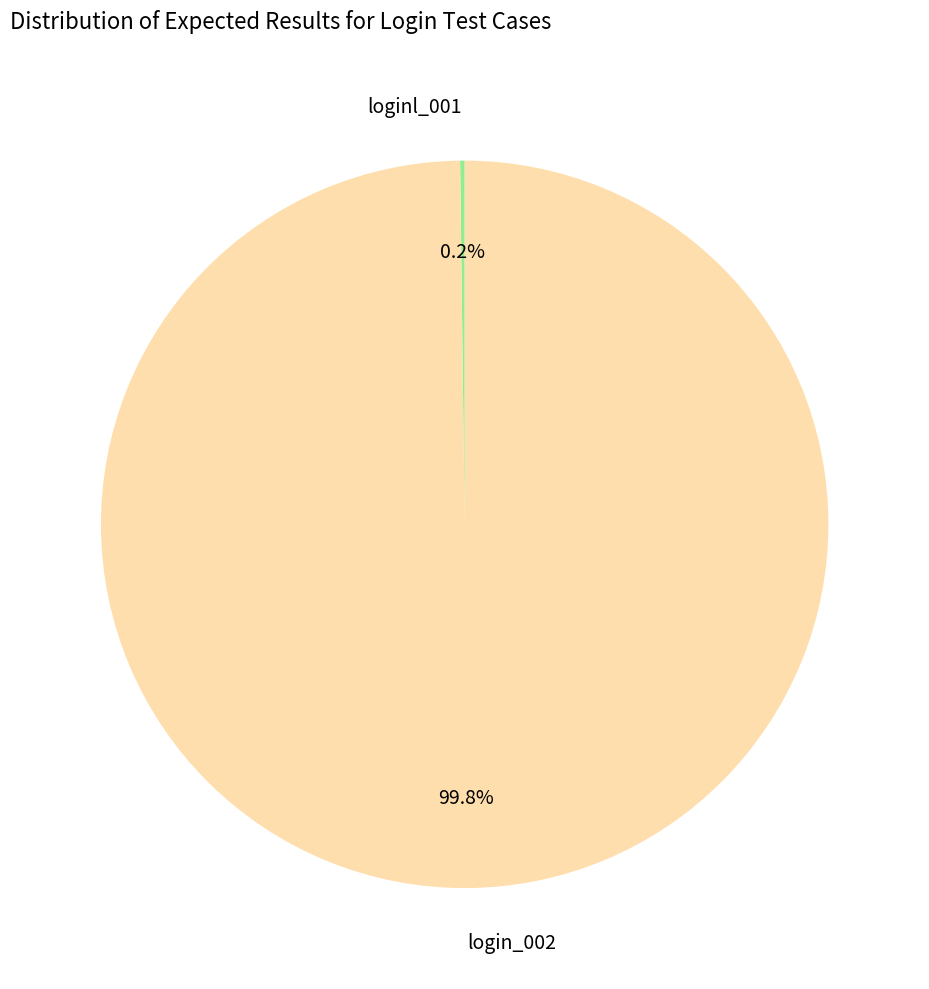

What percentage is NOT represented by login_002?

0.2%